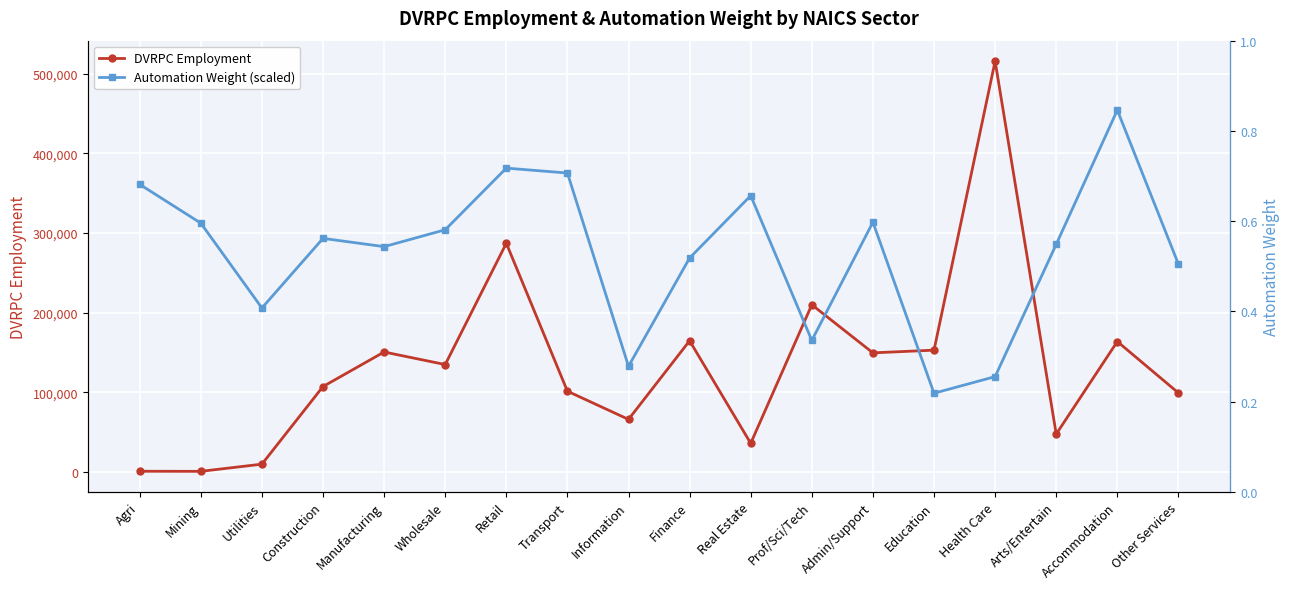

Which series has the widest spread of values?

DVRPC Employment